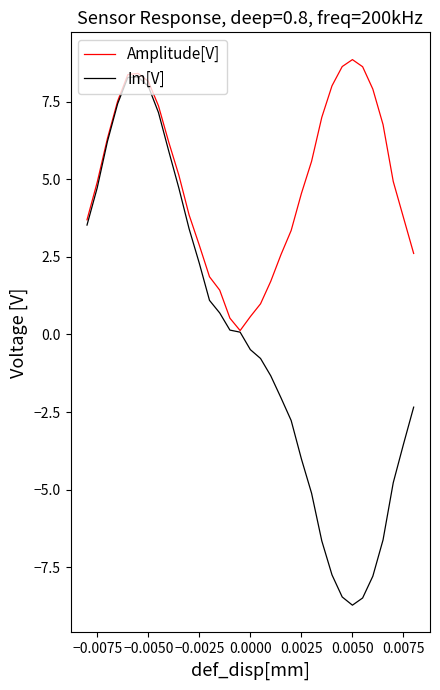

Count the number of categories in the chart.

33